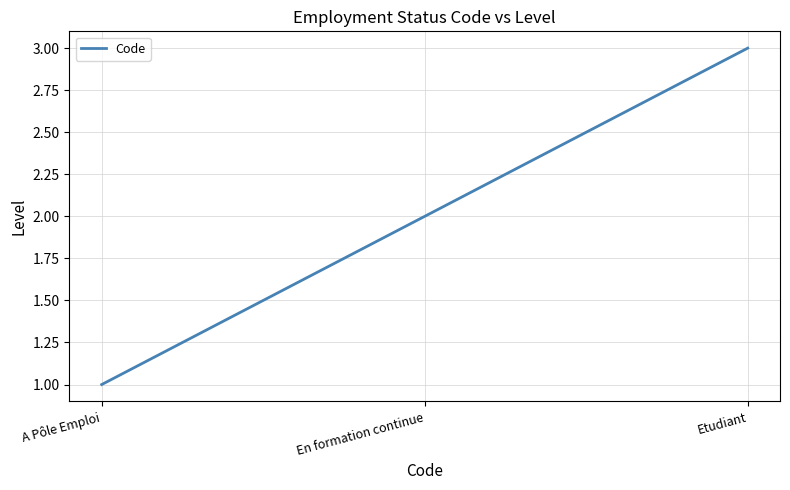

Rank the categories by value from lowest to highest.

A Pôle Emploi, En formation continue, Etudiant